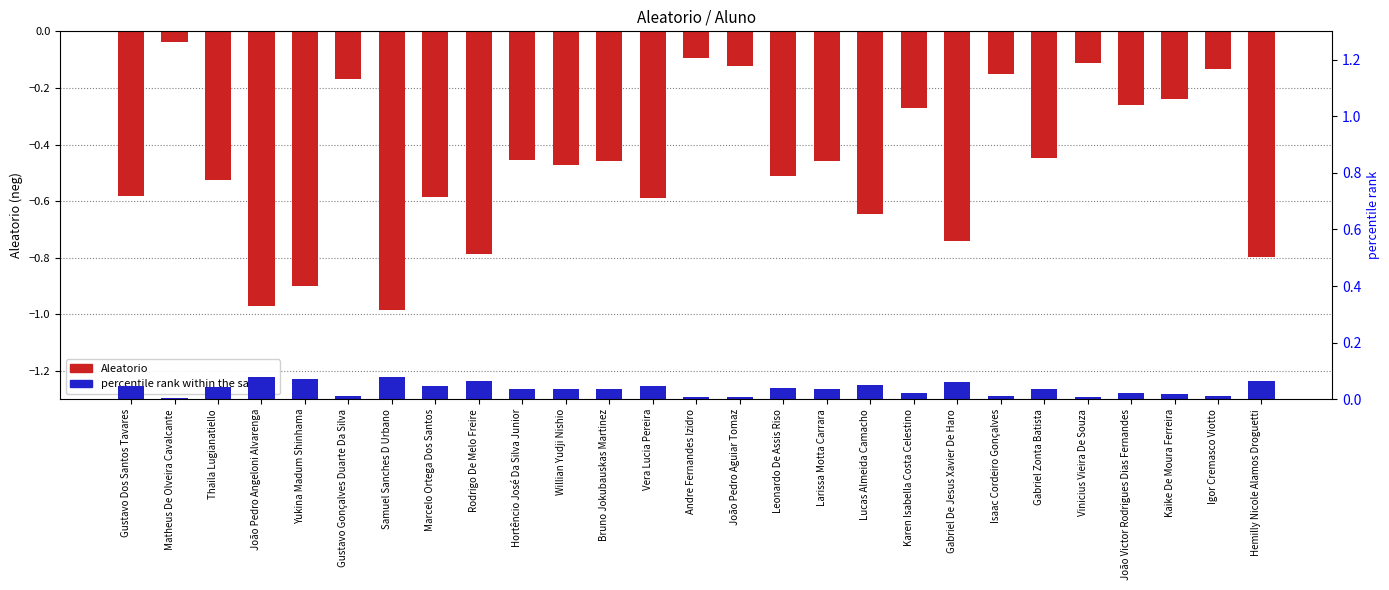

What position from the right is Gustavo Gonçalves Duarte Da Silva?

22